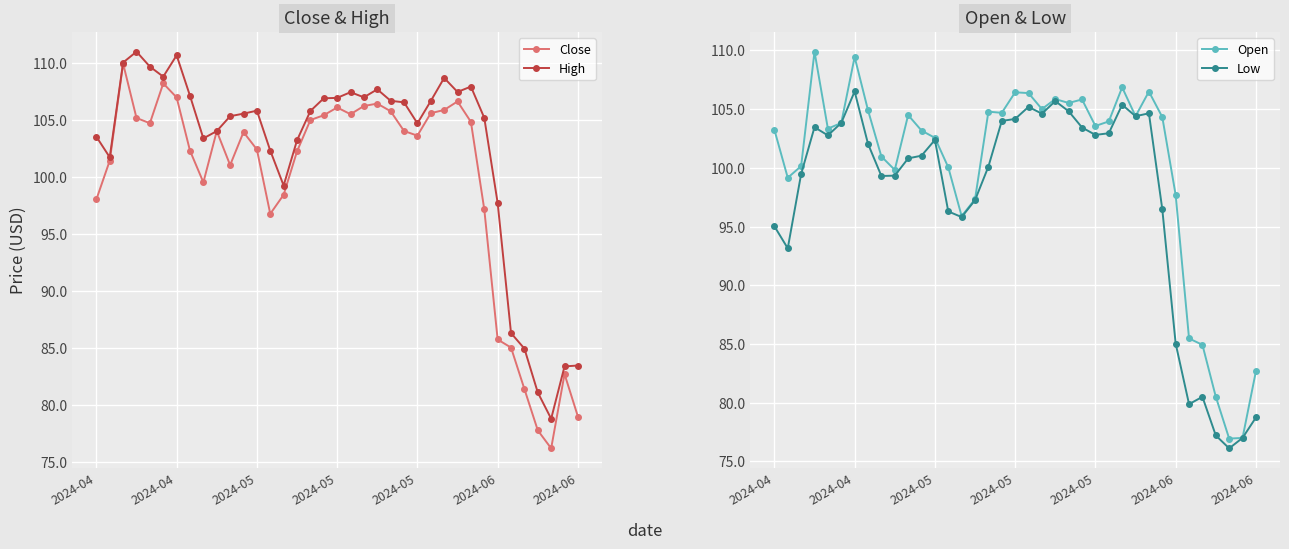

True or false: Open has more than 1 points higher than both neighbors.

True